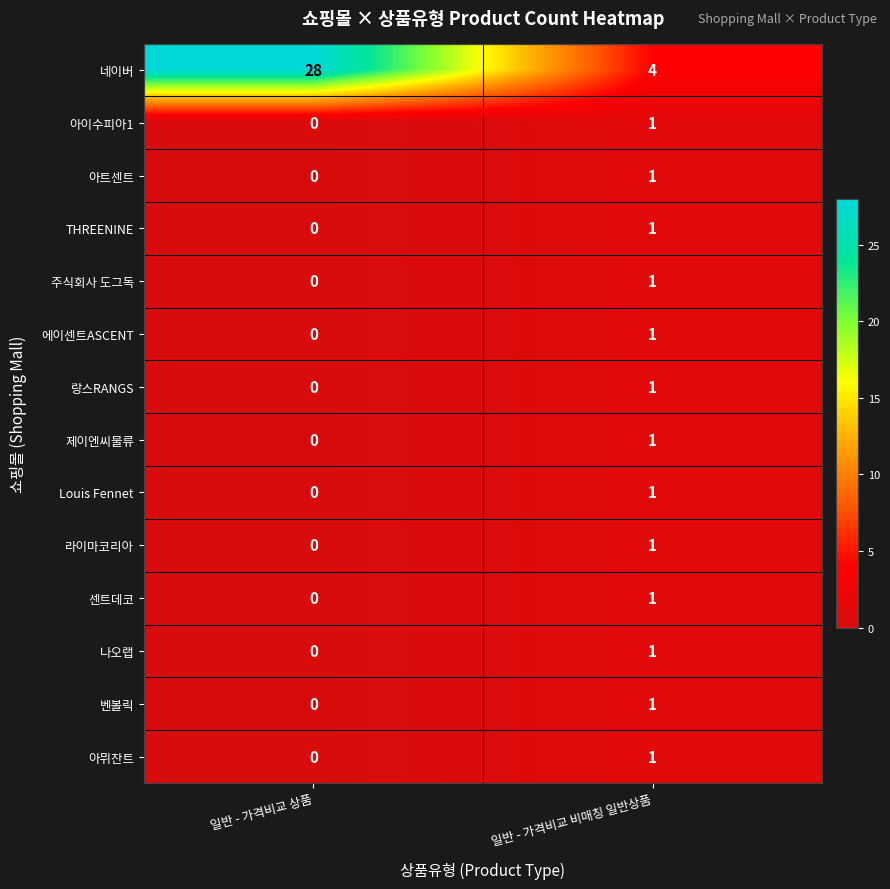

Between 일반 - 가격비교 상품 and 일반 - 가격비교 비매칭 일반상품, which series saw the biggest shift?

네이버